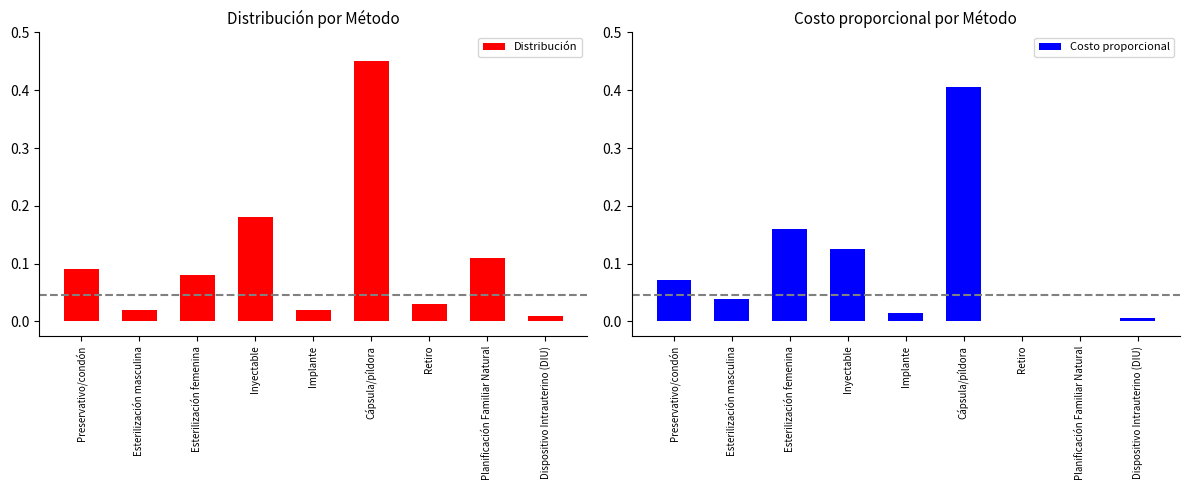

List the labels in order of Distribución value, largest first.

Cápsula/píldora, Inyectable, Planificación Familiar Natural, Preservativo/condón, Esterilización femenina, Retiro, Esterilización masculina, Implante, Dispositivo Intrauterino (DIU)